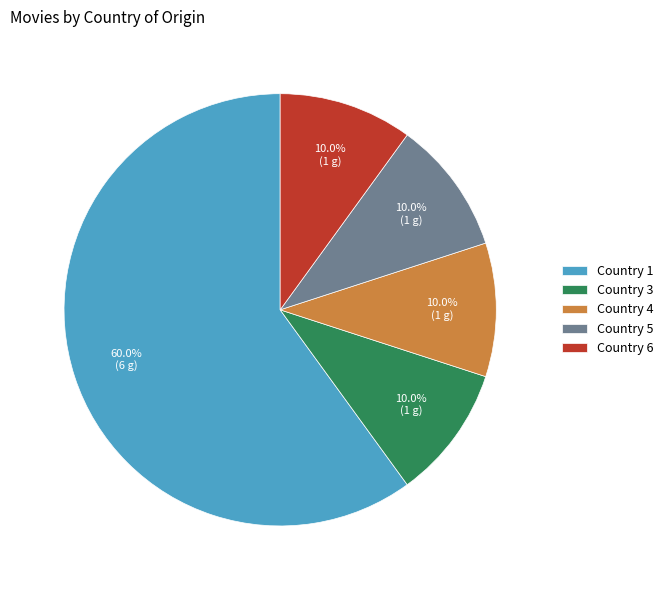

What is the largest slice in the pie chart?

Country 1